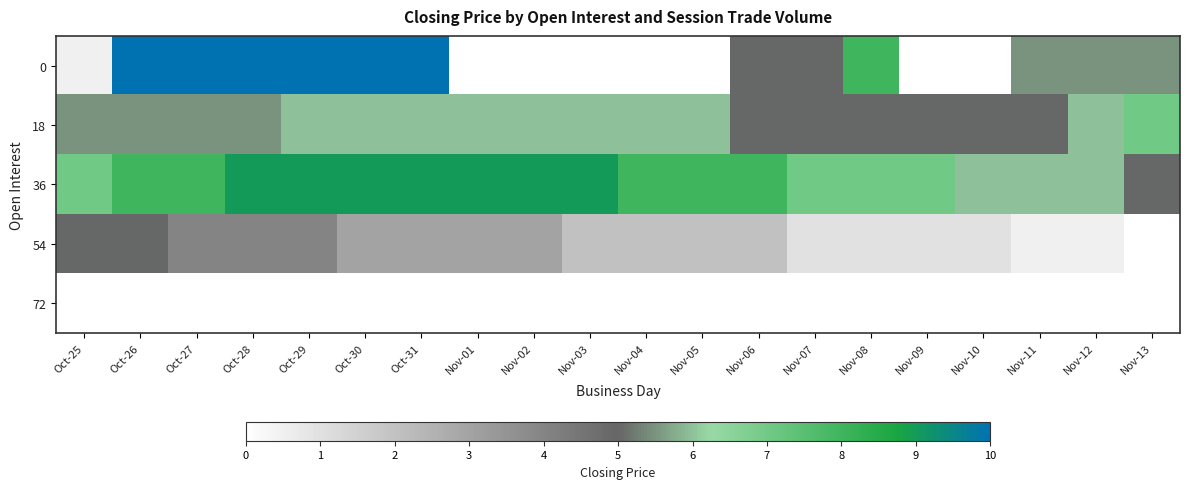

Rank the series by their maximum value, from highest to lowest.

0, 36, 18, 54, 72